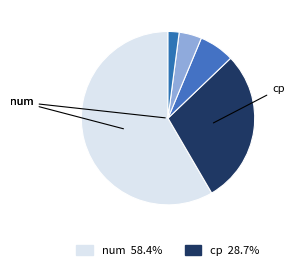

What is the largest slice in the pie chart?

num